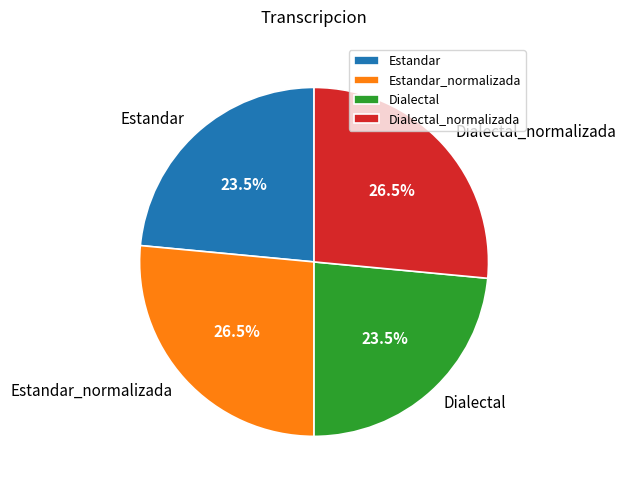

Which has a higher value, Dialectal_normalizada or Estandar?

Dialectal_normalizada